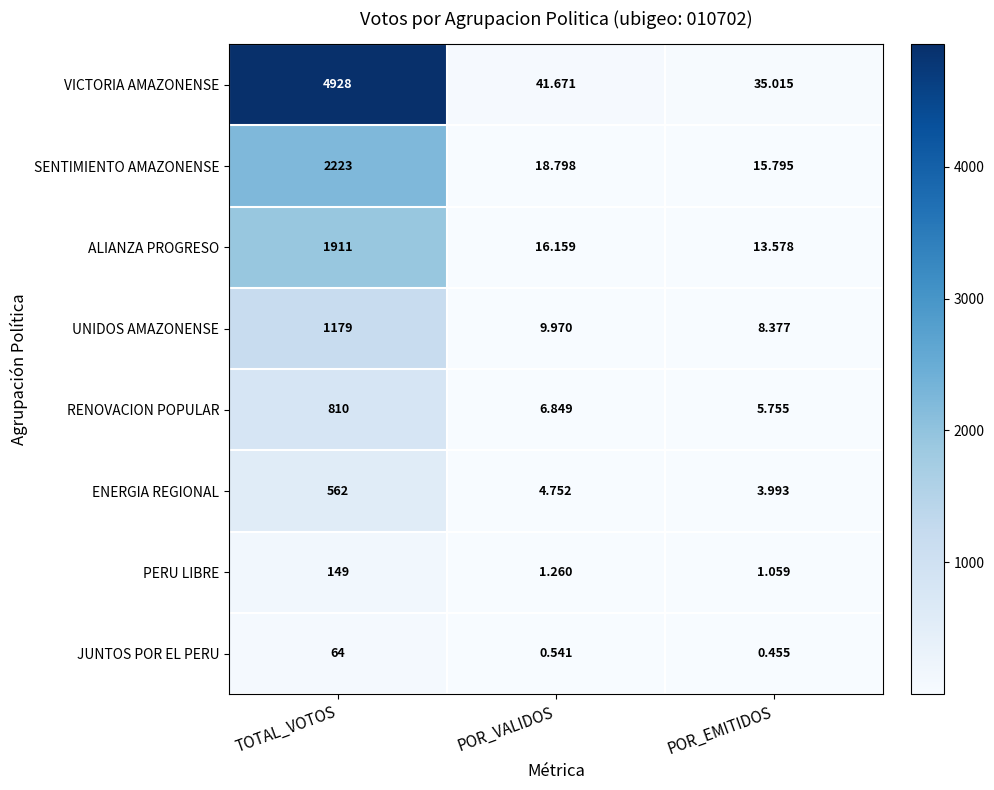

At how many categories does at least one series exceed 4802?

1